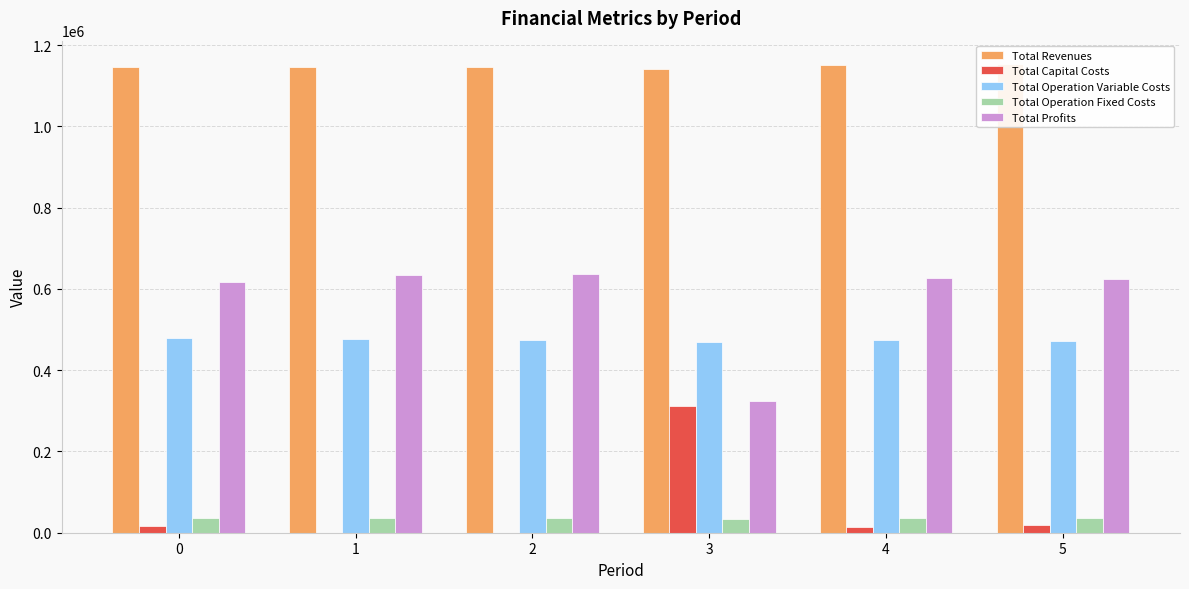

What value does the Total Profits series have at 1?

634444.0